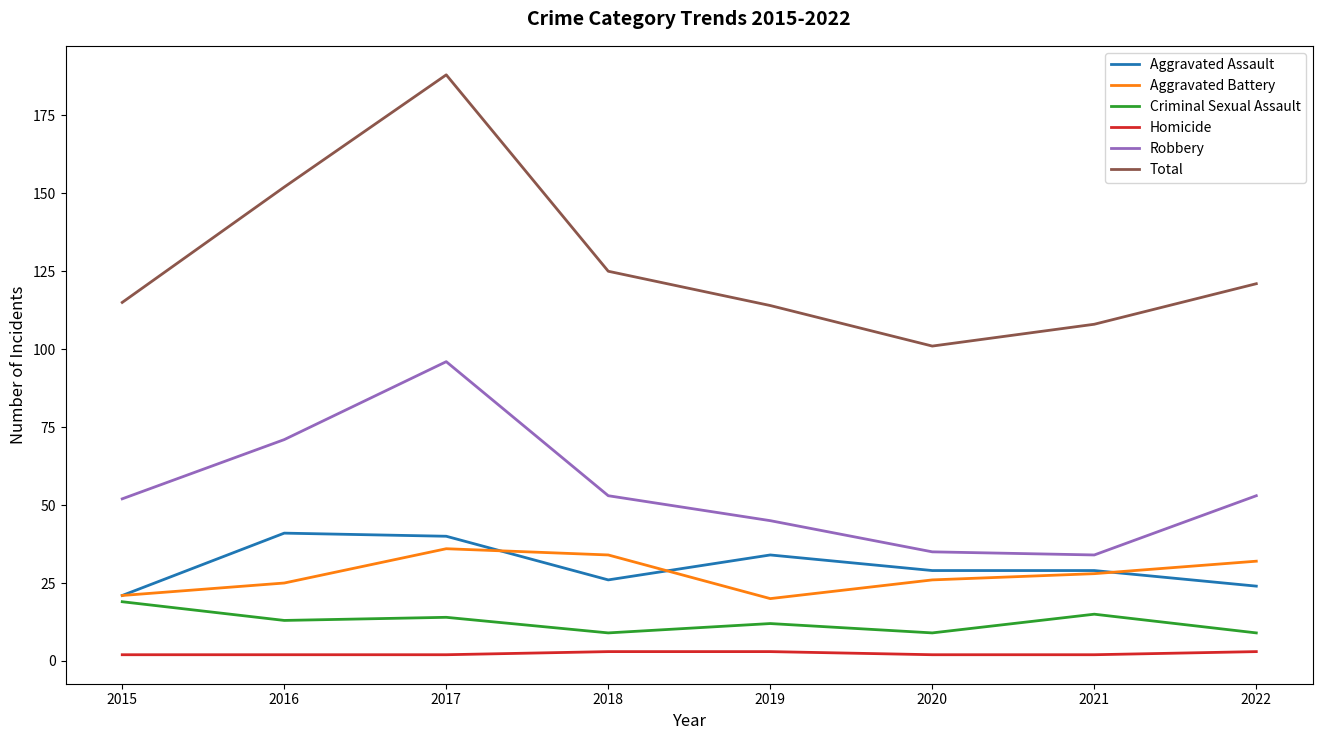

What is the difference between the maximum and second lowest values in the Aggravated Assault series?

17